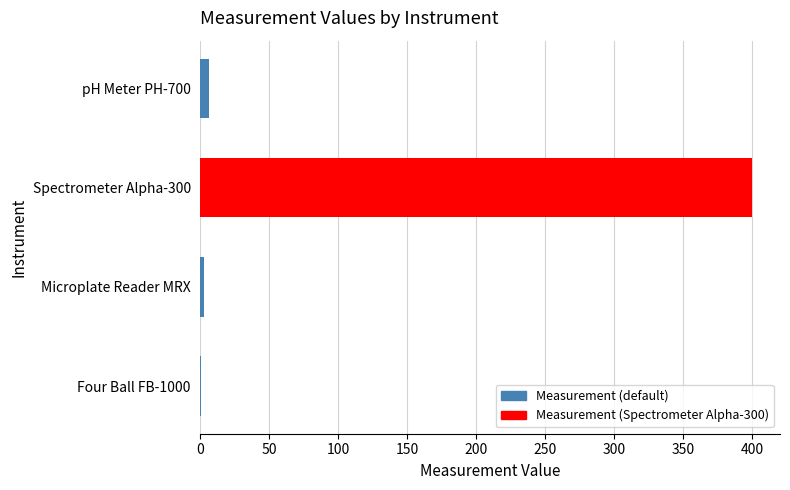

Count the number of categories in the chart.

4